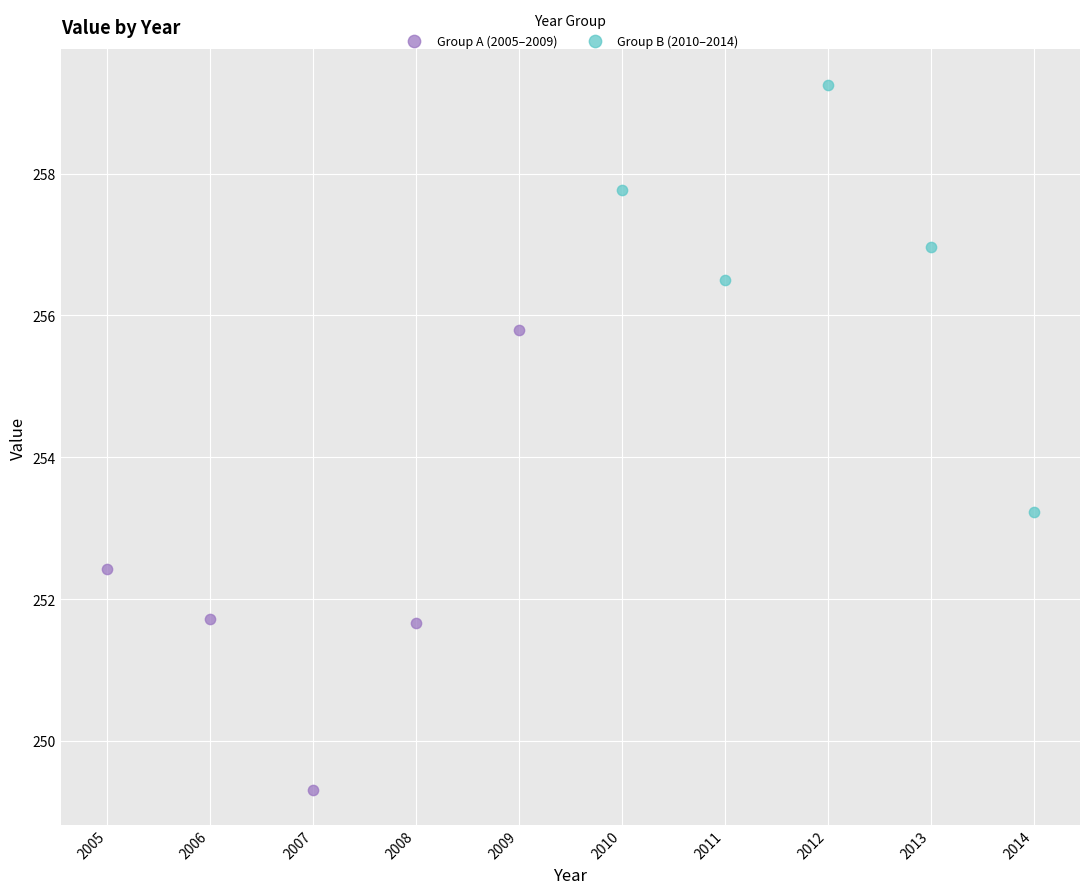

Which series has the largest Y range (max minus min)?

Group A (2005–2009)